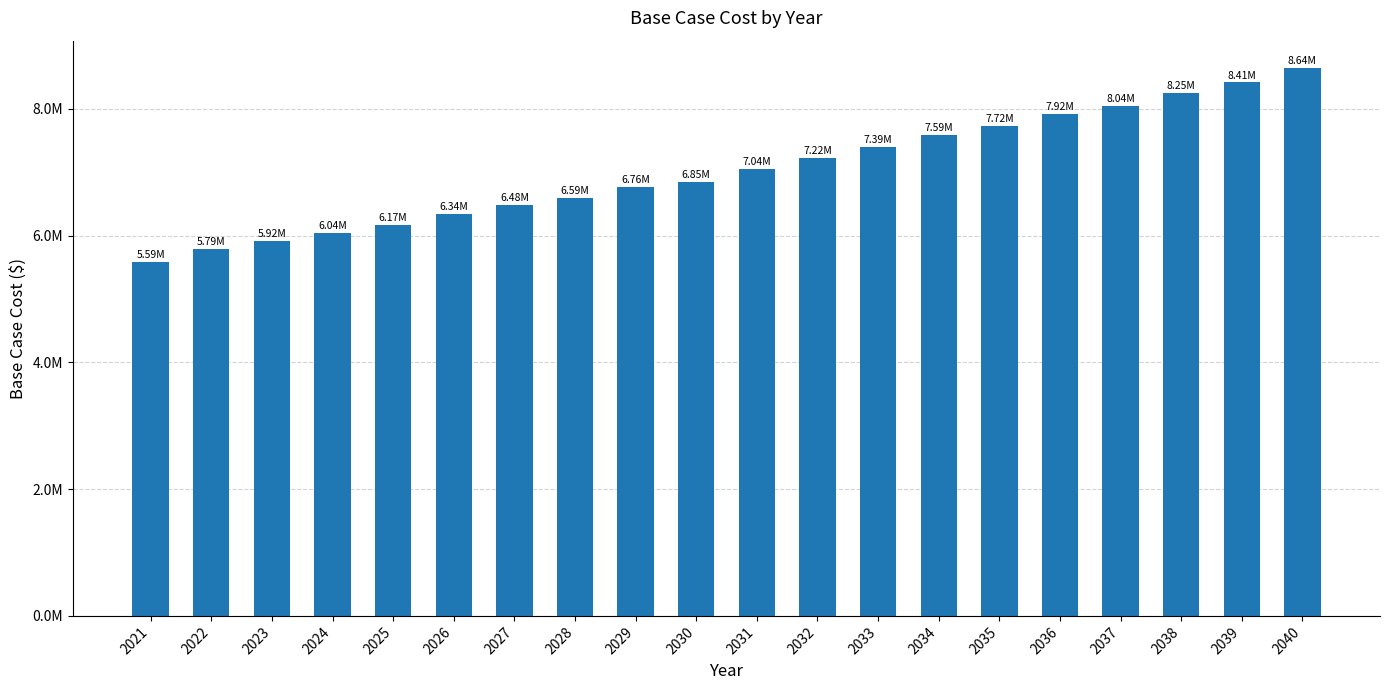

Does the chart contain any negative values?

No